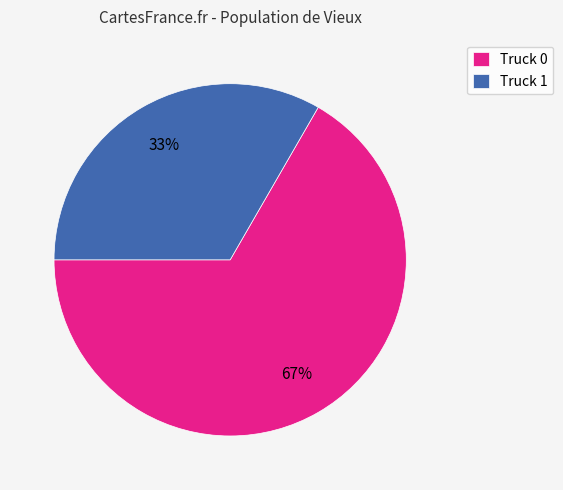

Which slice is the largest?

Truck 0